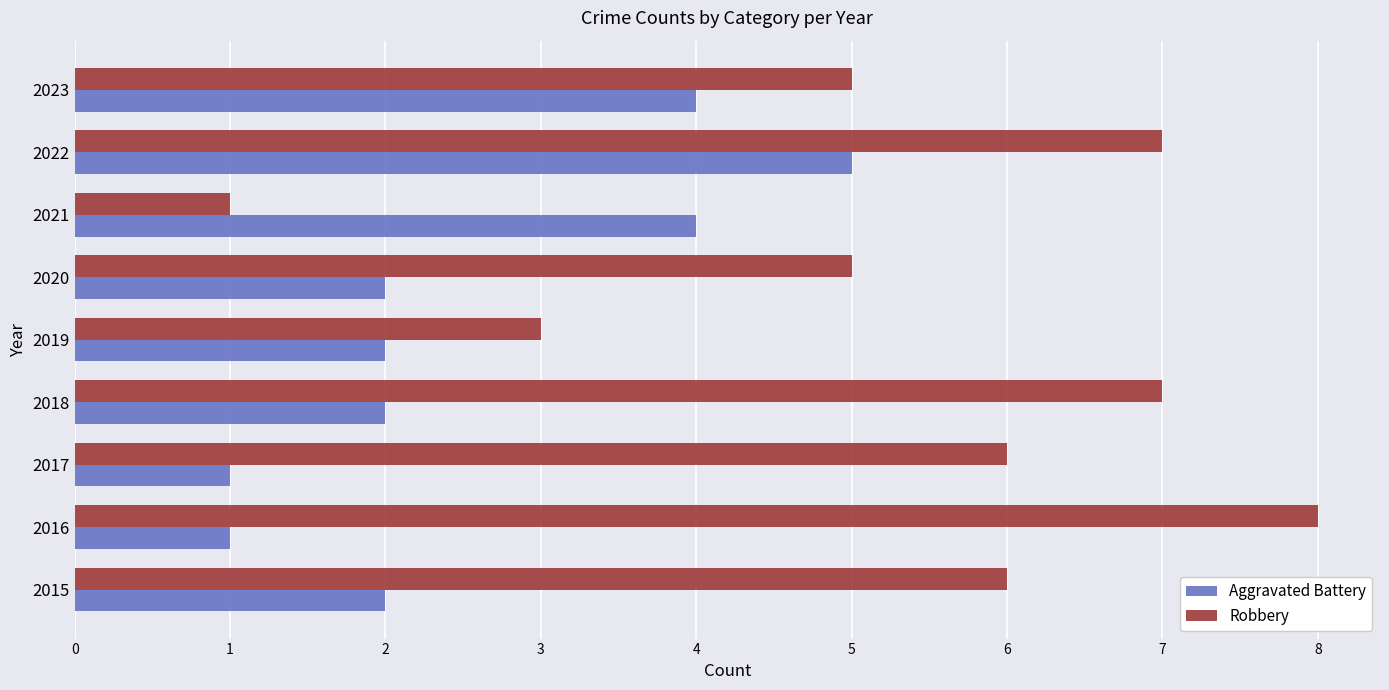

Which series changed the most between 2016 and 2017?

Robbery